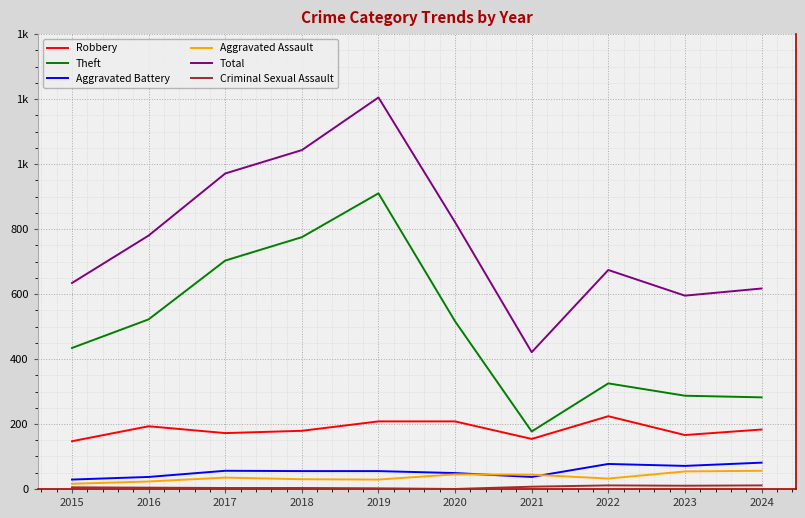

Does the chart display data point markers on the line(s)?

No